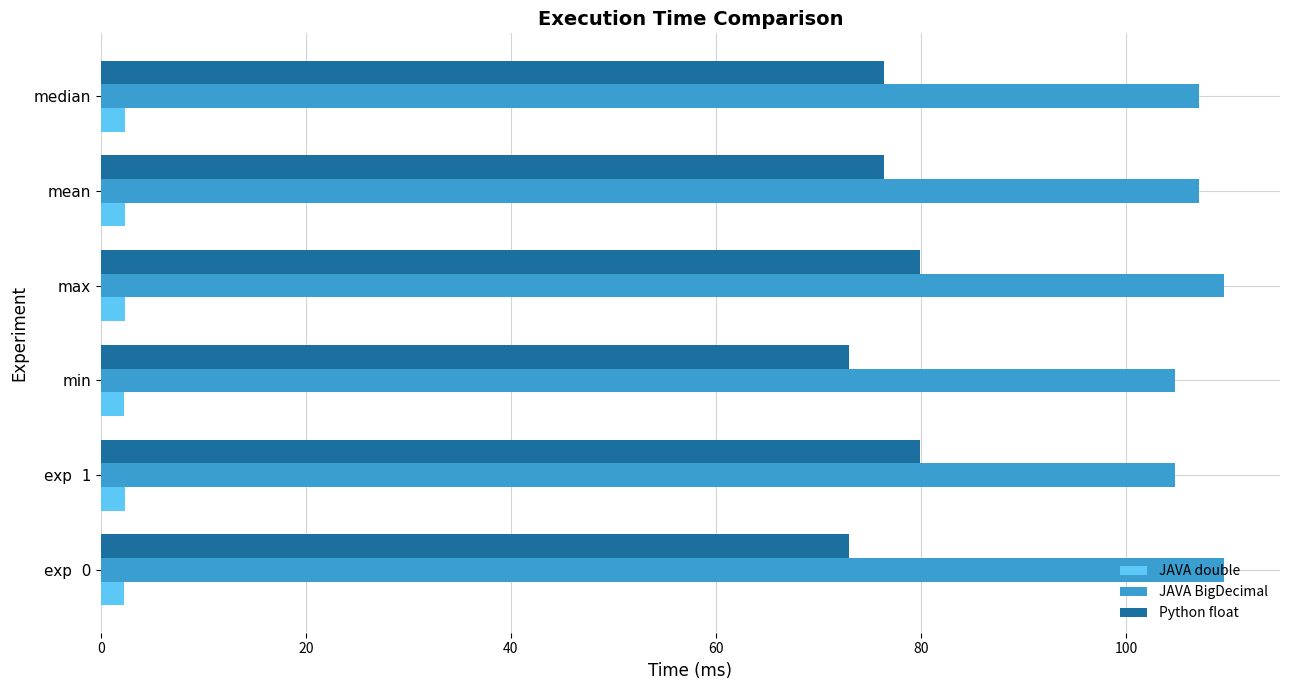

True or false: Python float has a value of 73.0 at exp  0.

True